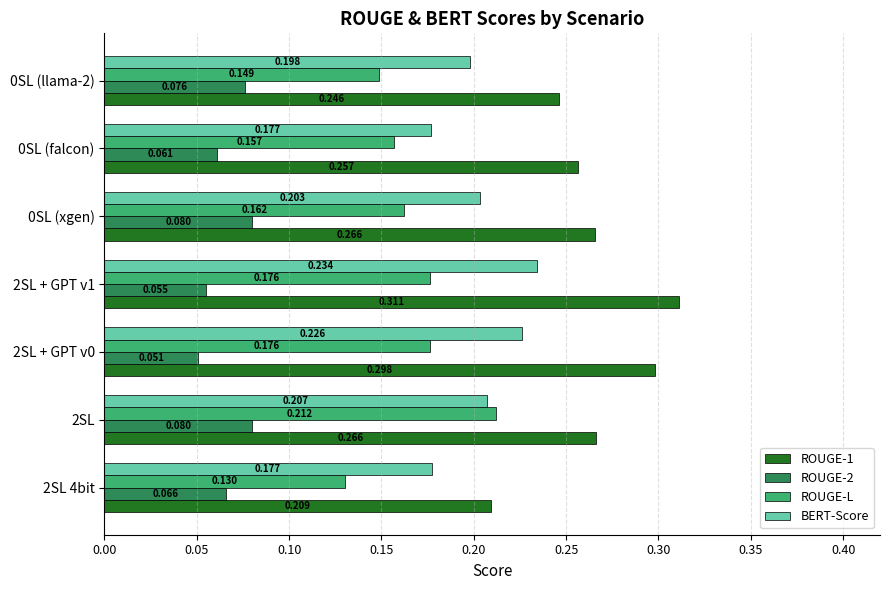

Is the value of ROUGE-1 at 2SL greater than the value of ROUGE-L at 0SL (llama-2)?

Yes